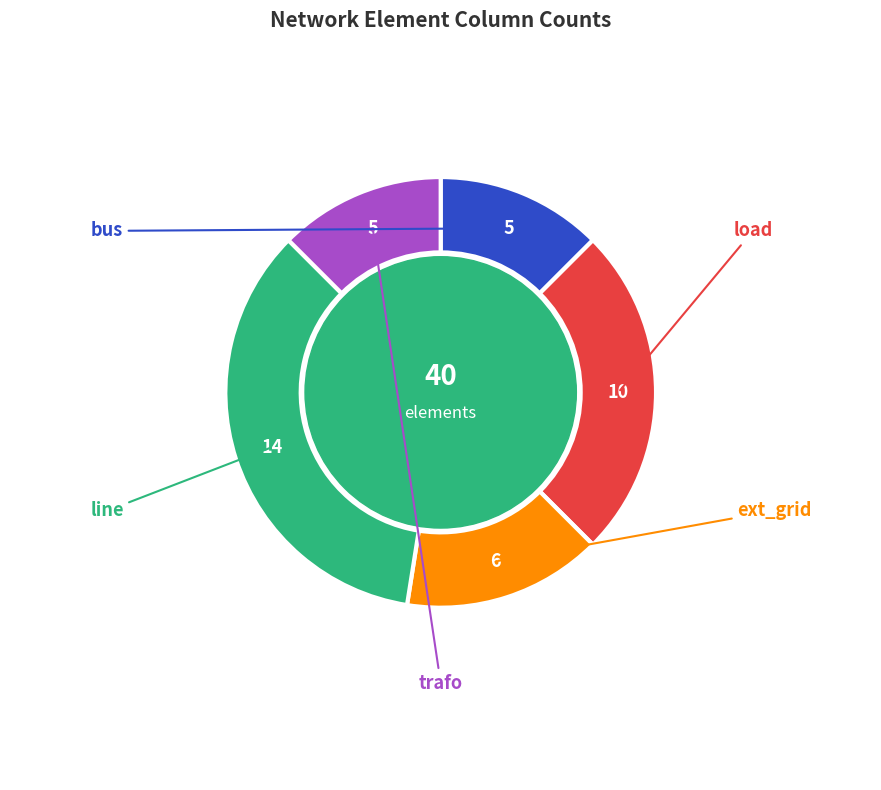

Does any single category account for the majority?

No